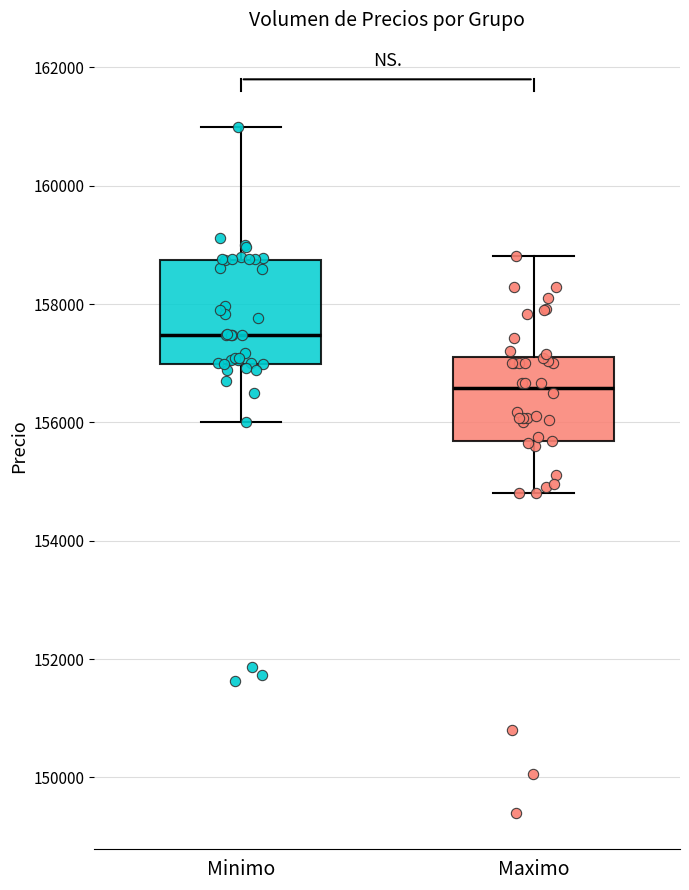

Which box has the lowest median line?

Maximo